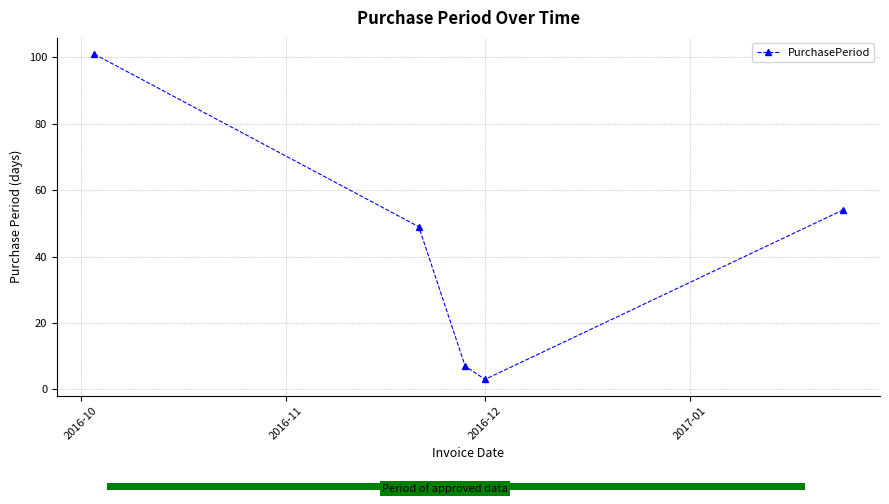

How many interior local valleys does the PurchasePeriod series have?

1